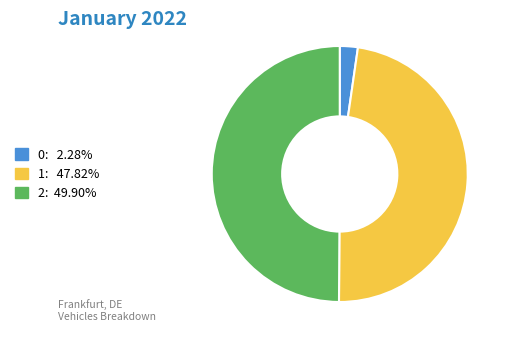

Is the sum of 0 and 2 greater than half?

Yes